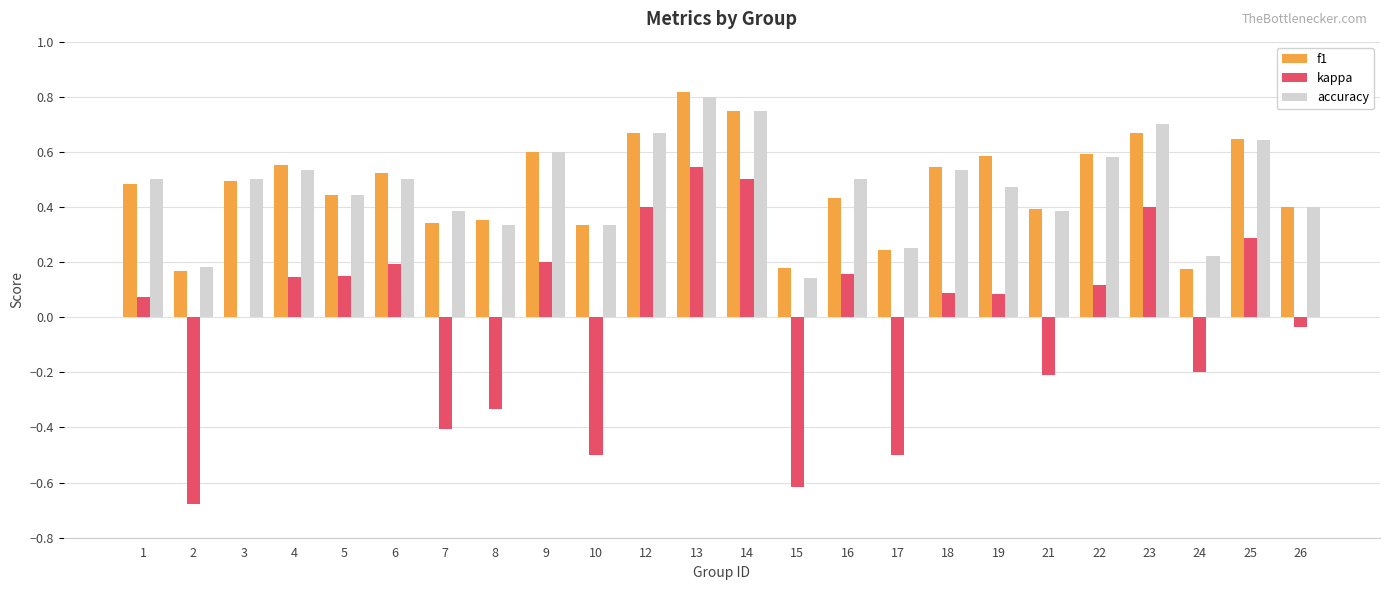

What is the total value across all series at 16?

1.1